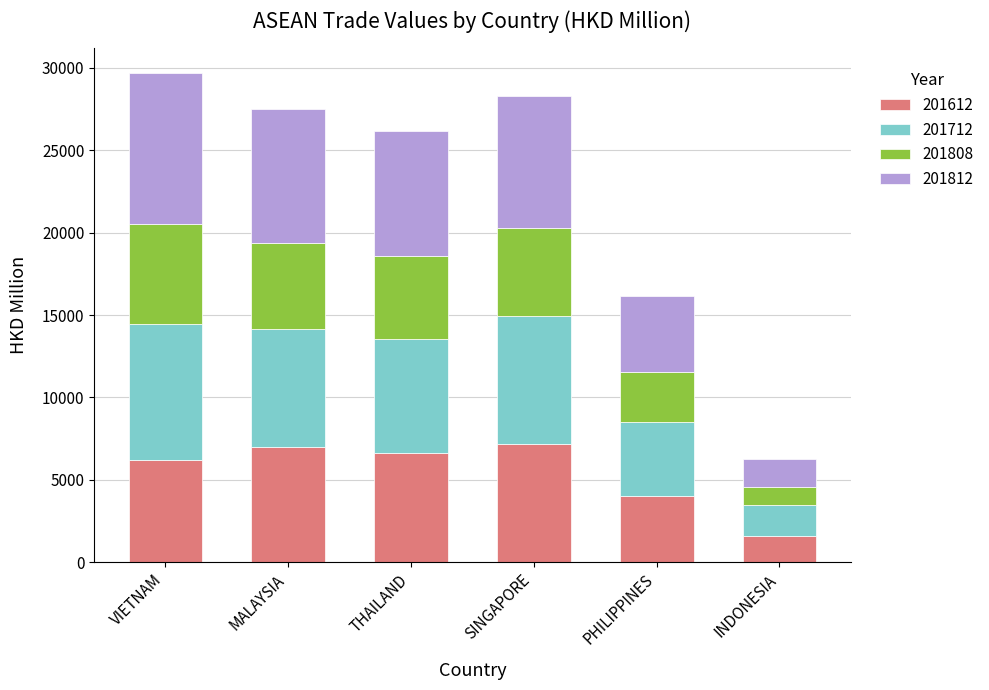

What is the minimum value for 201612?

1605.5